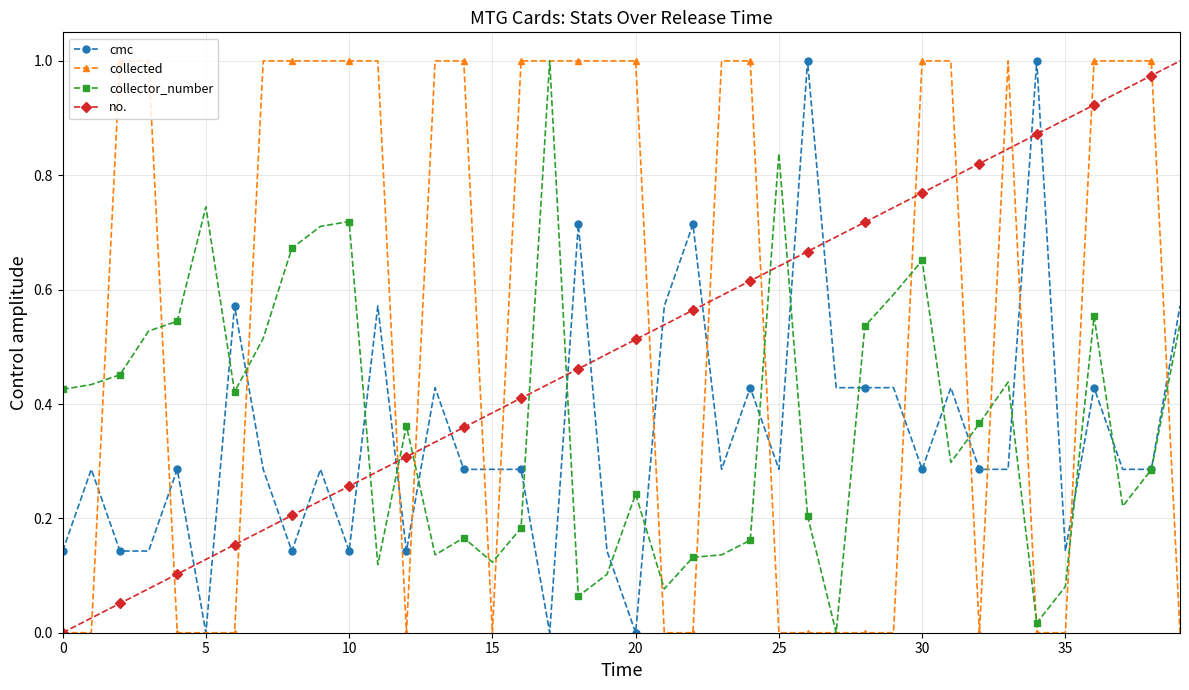

True or false: cmc has more than 0 interior local peaks.

True